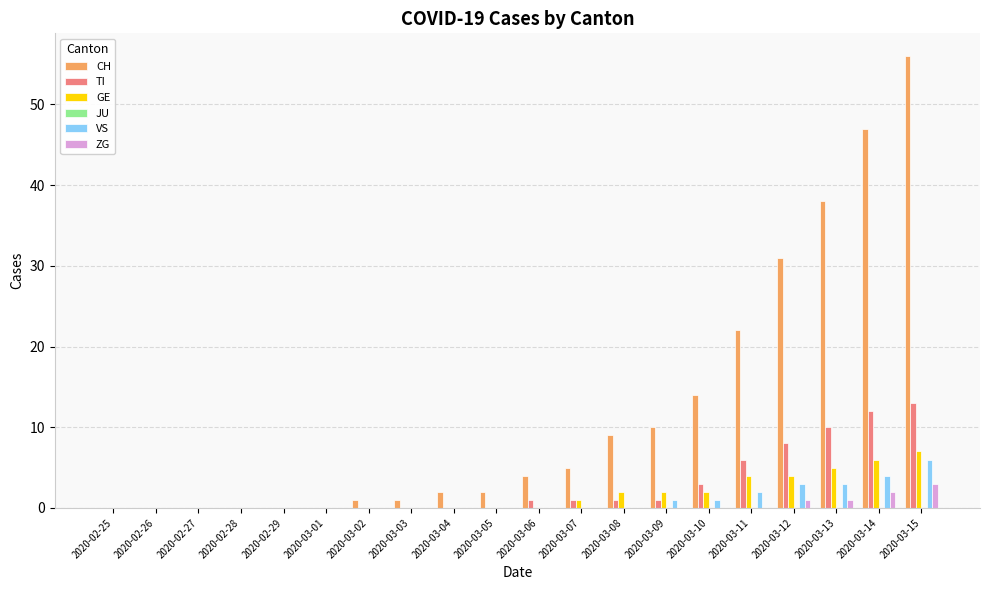

What is the greatest value displayed?

56